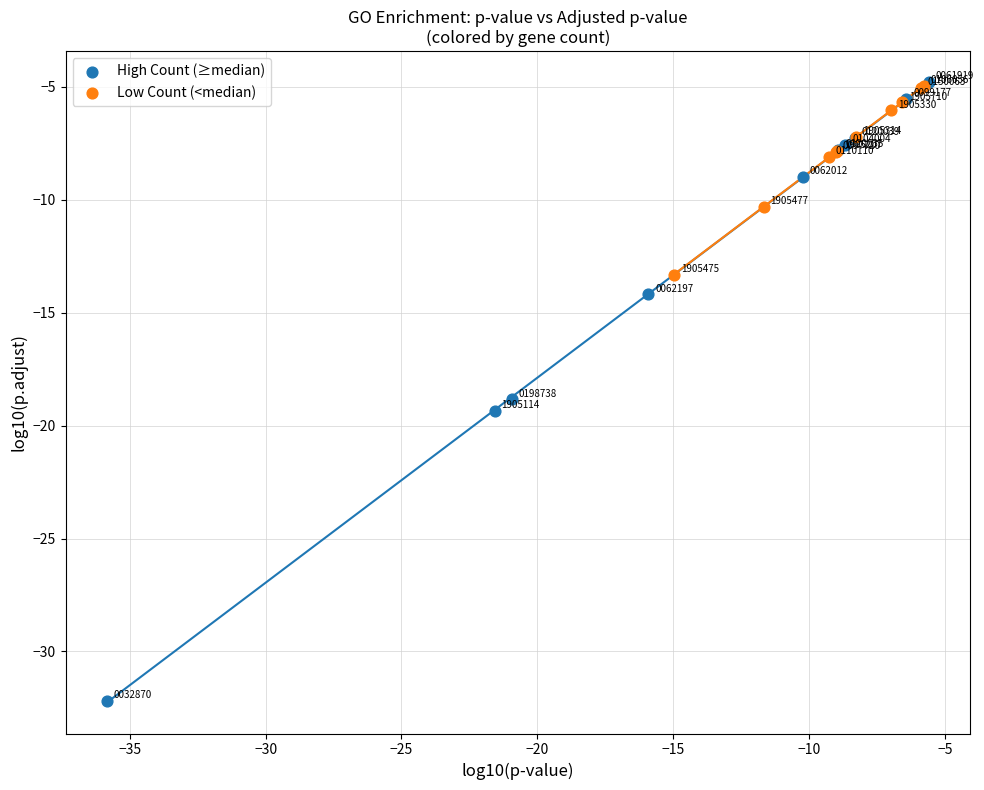

What are all the series names shown in the legend?

High Count (≥median), Low Count (<median)